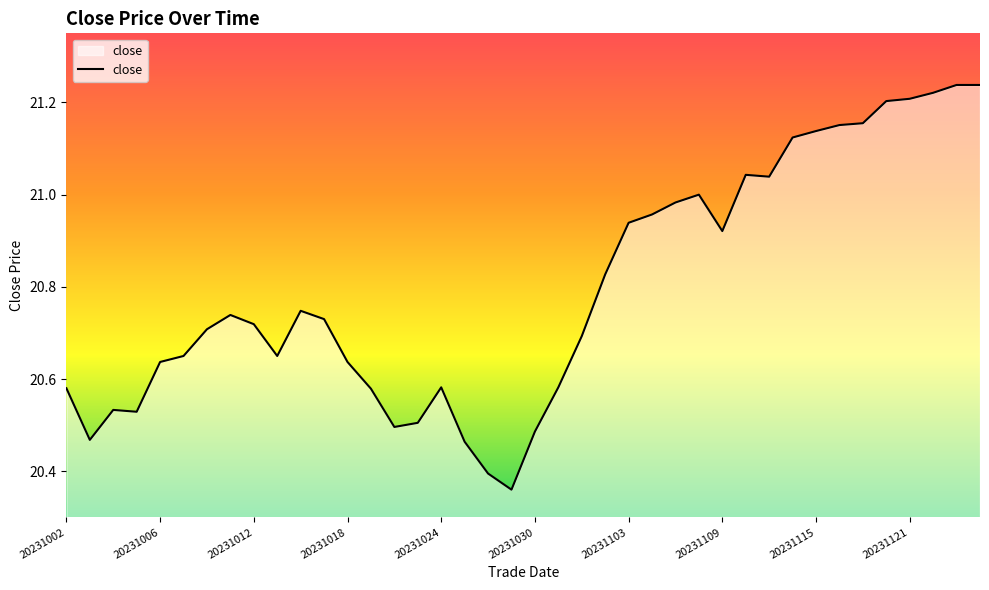

What is the difference between the maximum and minimum values?

0.9